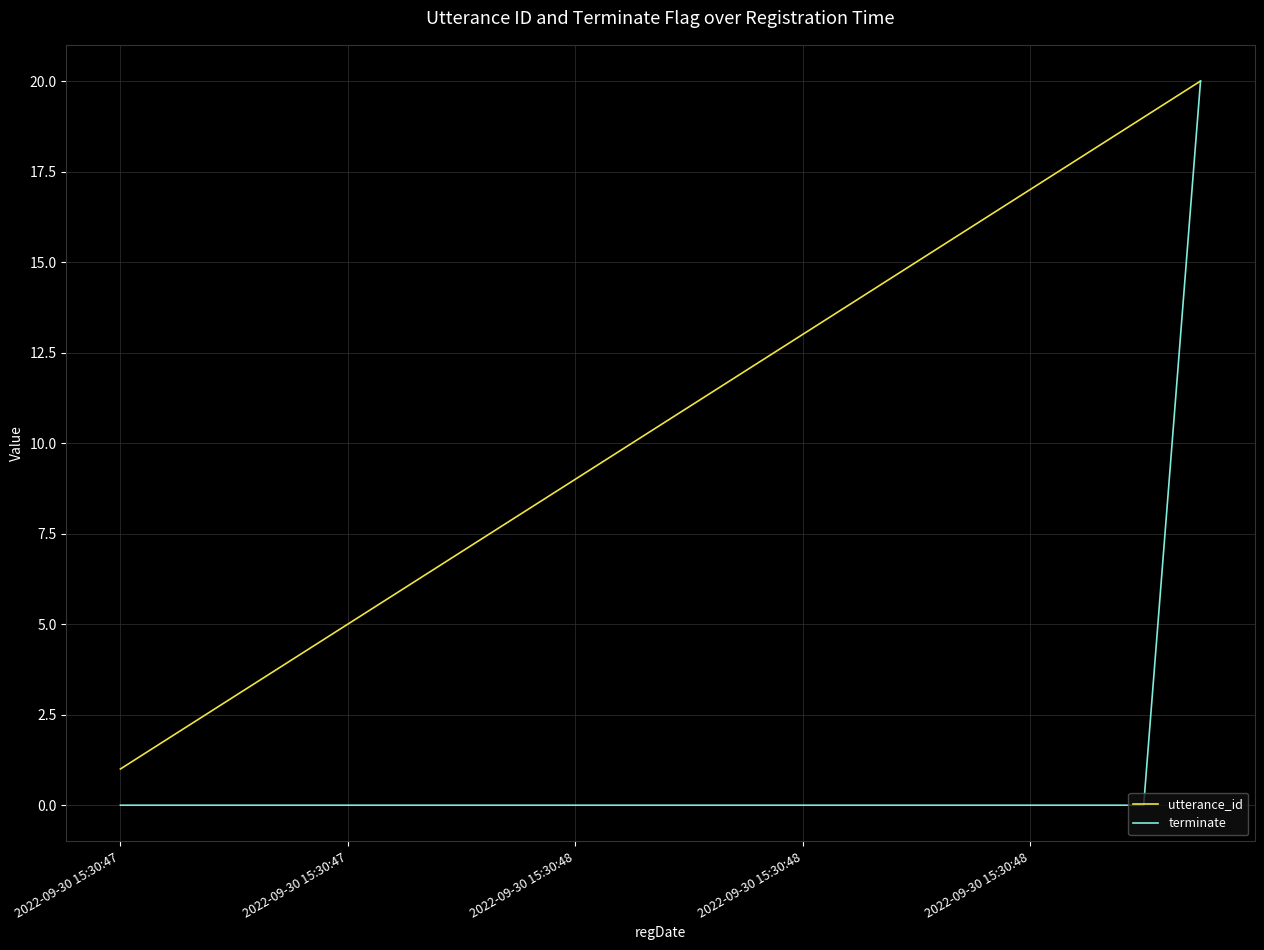

Which series has the widest spread of values?

terminate